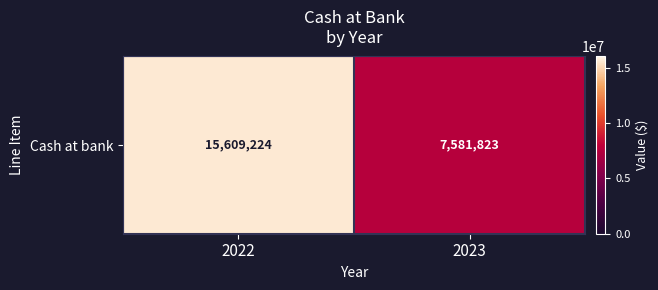

What is the sum of the values at 2023 and 2022?

23191047